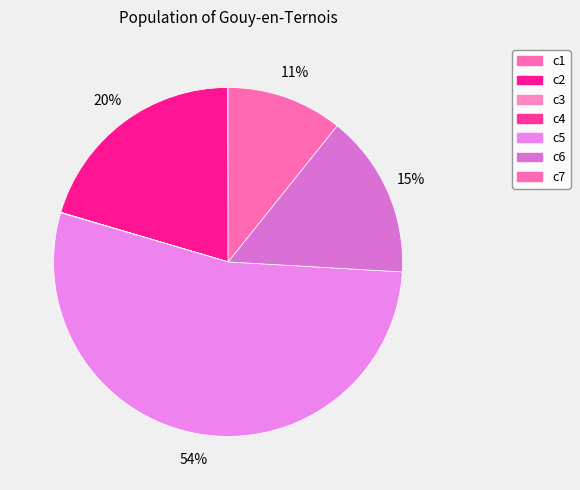

To the nearest percent, what is the combined percentage of c6 and c3?

15%